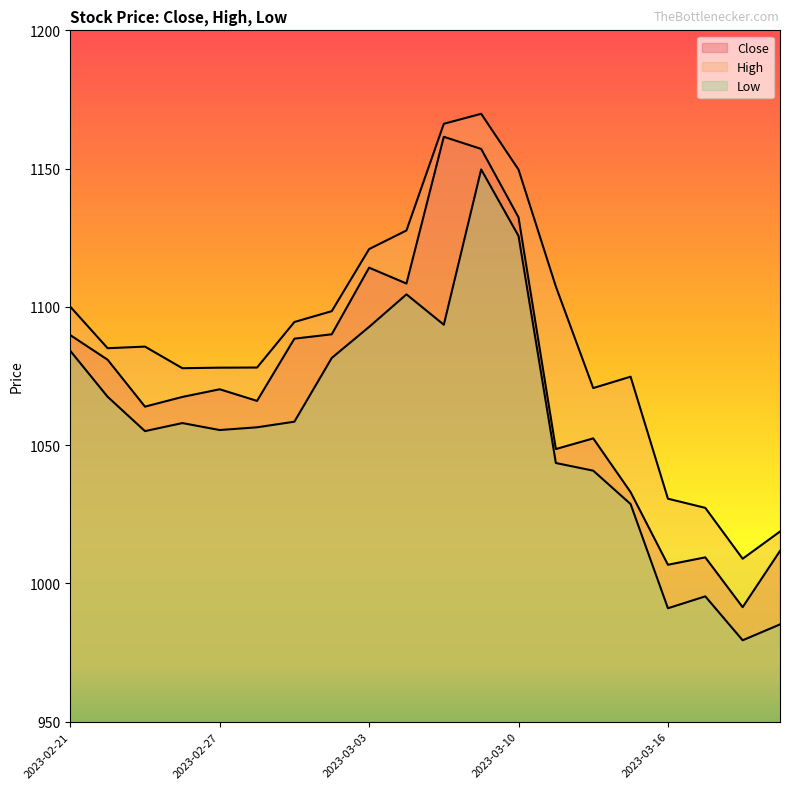

At which category does Close reach its first local valley?

2023-02-23